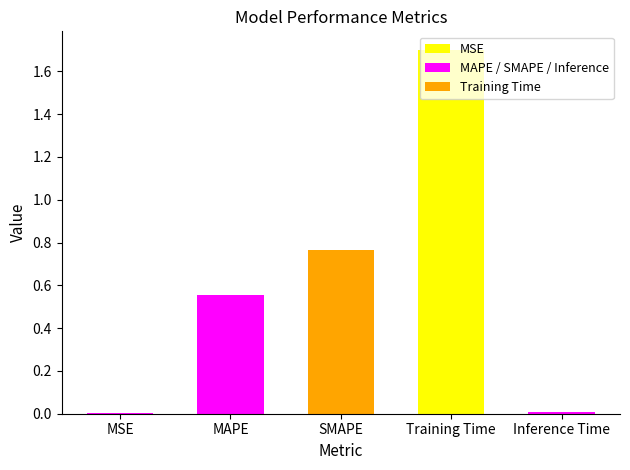

The value at SMAPE is 0.2. True or false?

False